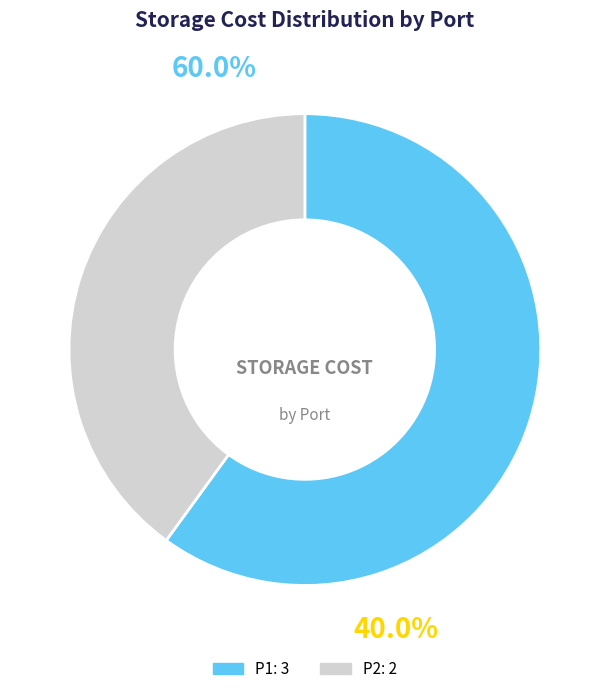

How much of the chart is everything except P1?

40.0%